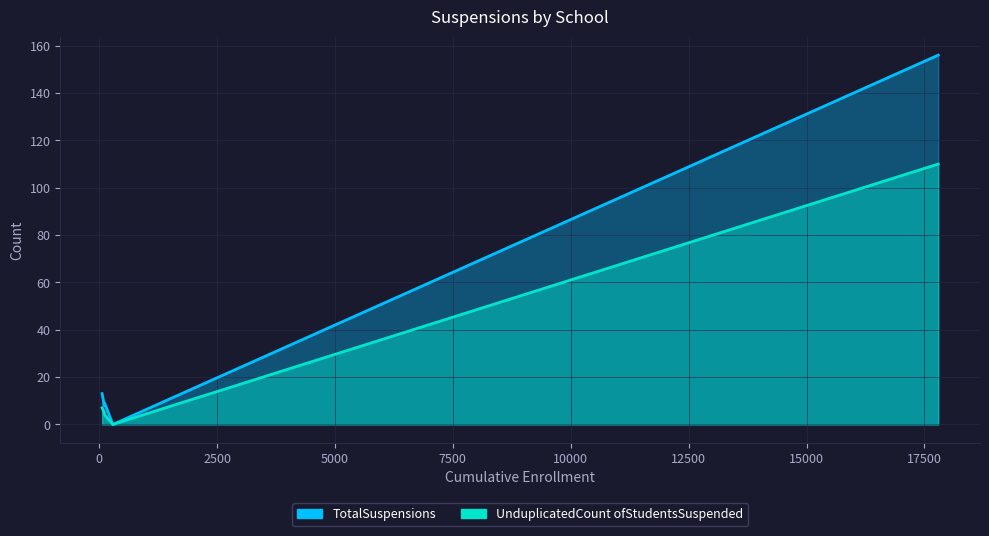

Which series has the largest total across all categories?

TotalSuspensions